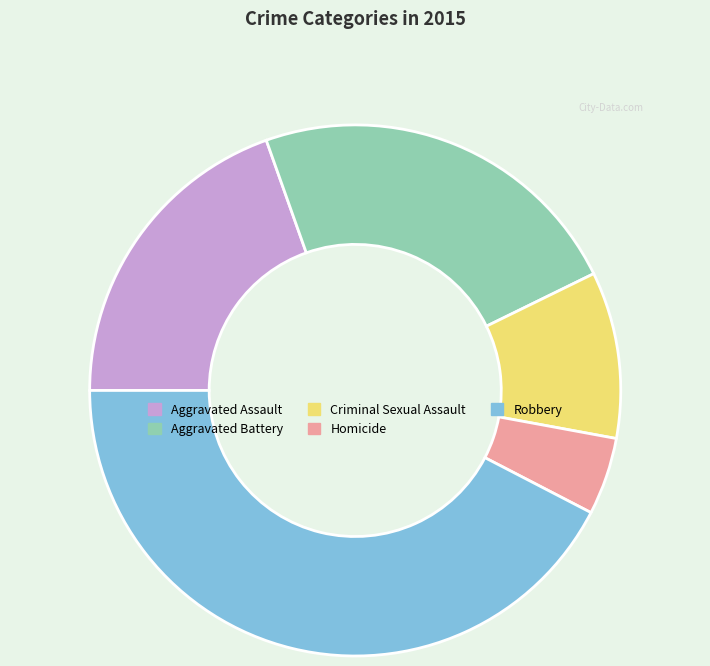

Which category has the biggest portion of the pie?

Robbery